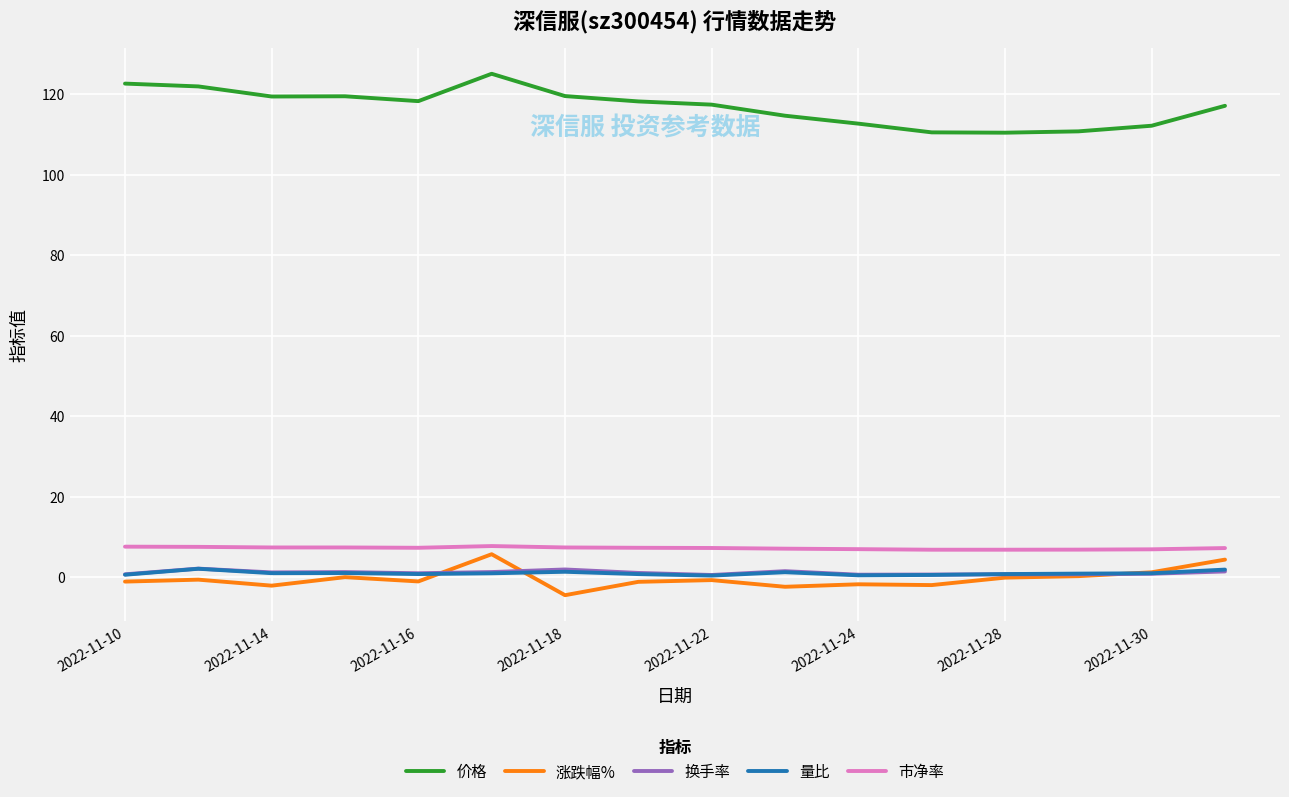

What is the minimum value for 市净率?

6.9